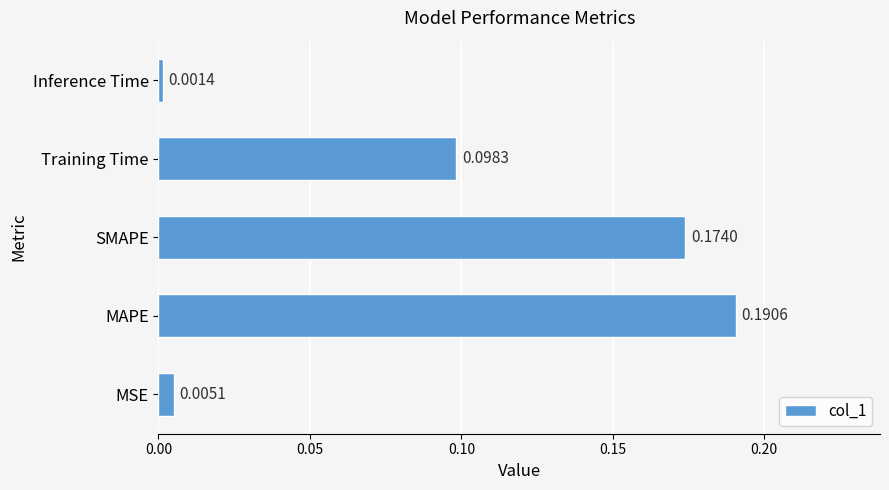

Where is the data nearest to the value 0?

Inference Time